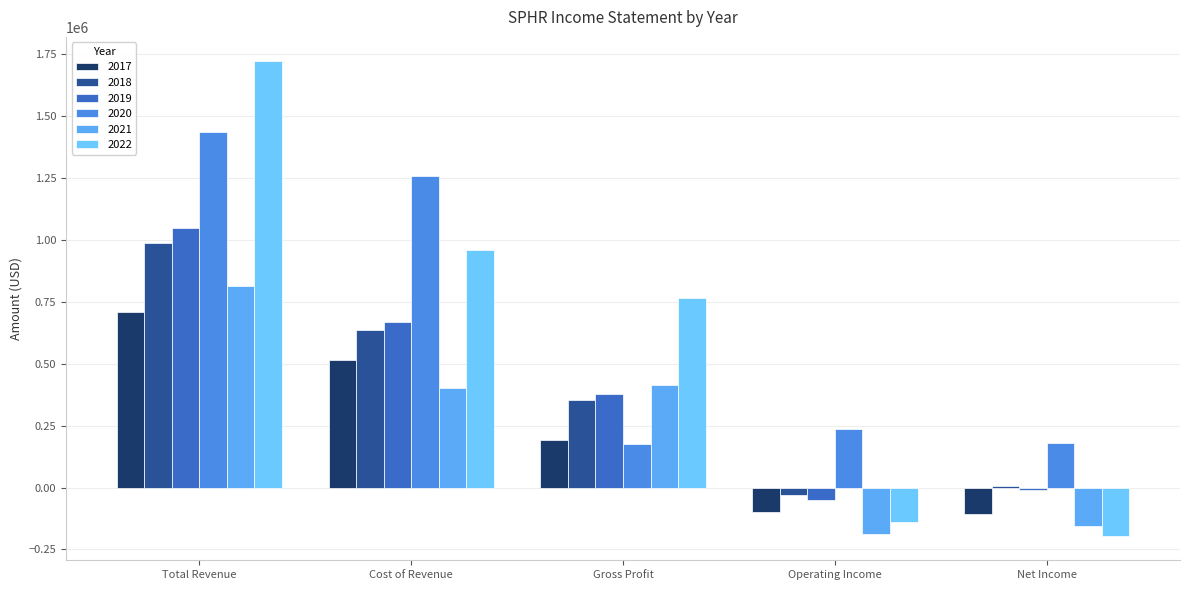

What is the difference between the maximum and minimum values in the 2022 series?

1922200